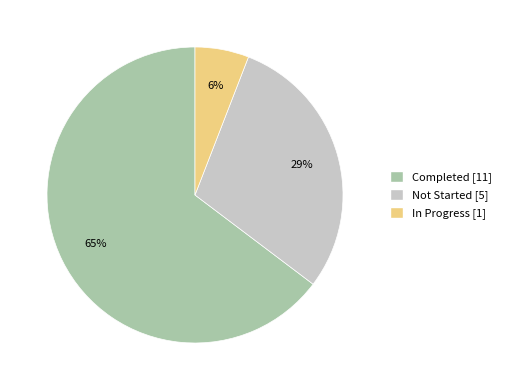

Do Completed and Not Started together represent more than half of the pie?

Yes